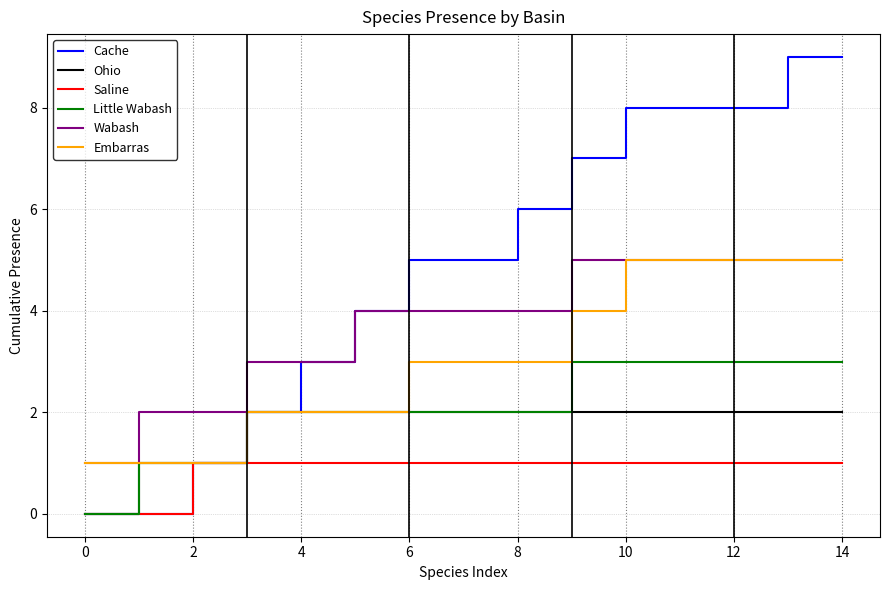

Which series has the widest spread of values?

Cache